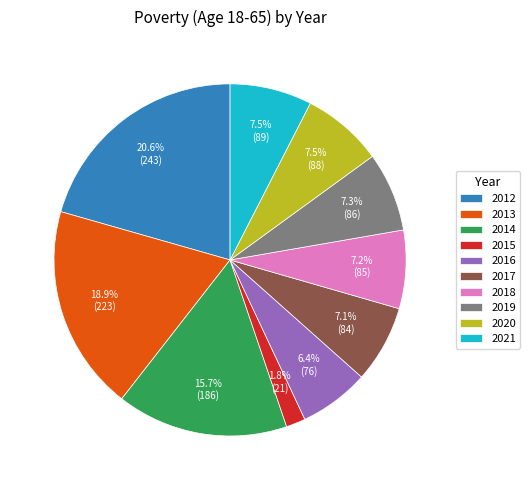

To the nearest percent, what is the combined percentage of 2018 and 2015?

9%